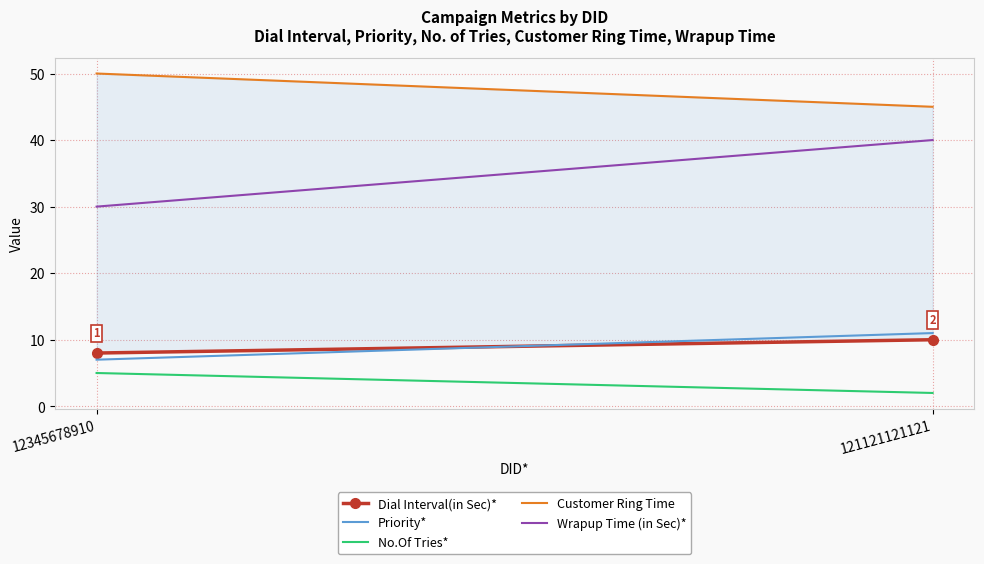

Which category has the lowest value across all series?

121121121121